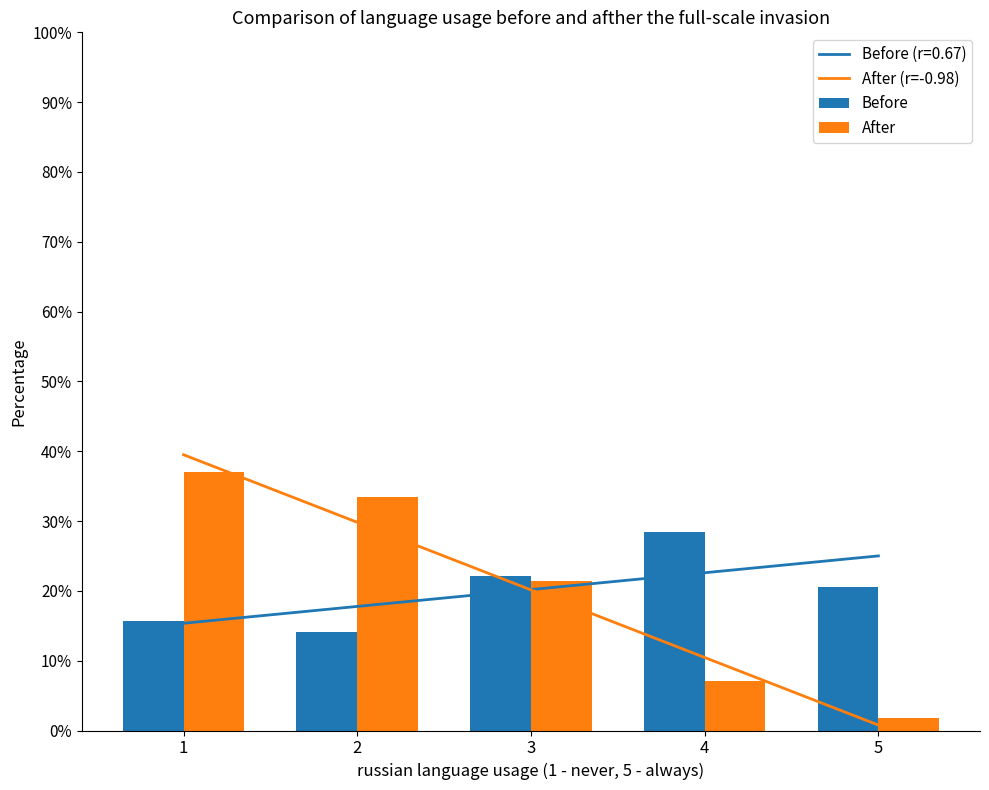

At how many categories does at least one series exceed 30?

2